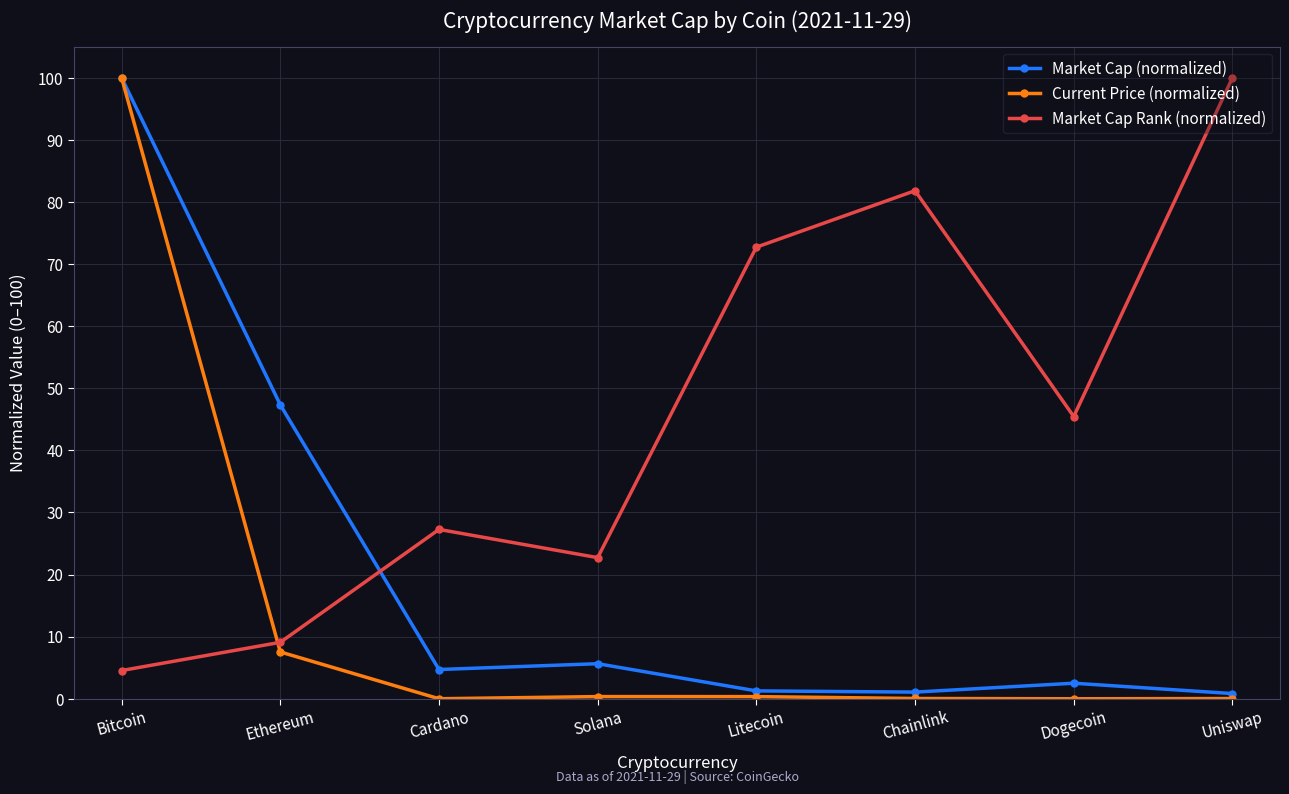

What is the label of the 8th point from the left?

Uniswap